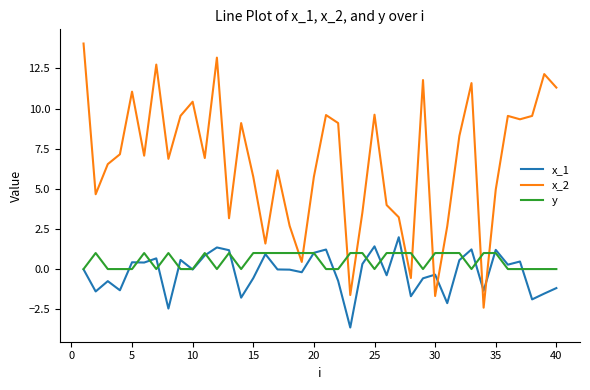

What is the average value of the x_2 series?

6.7